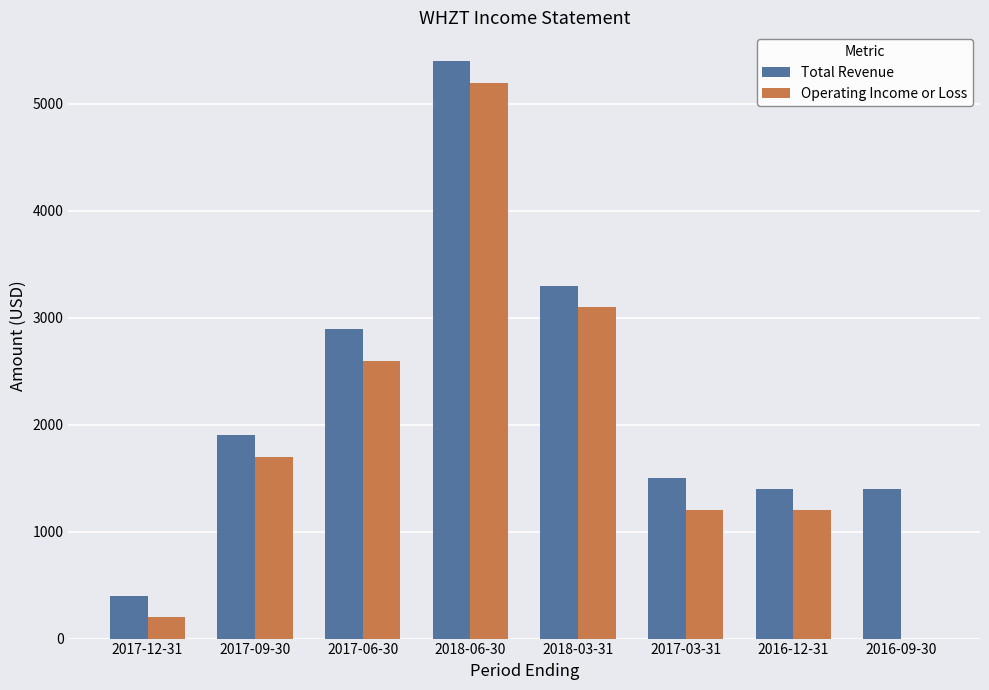

What value does the Total Revenue series have at 2018-03-31?

3300